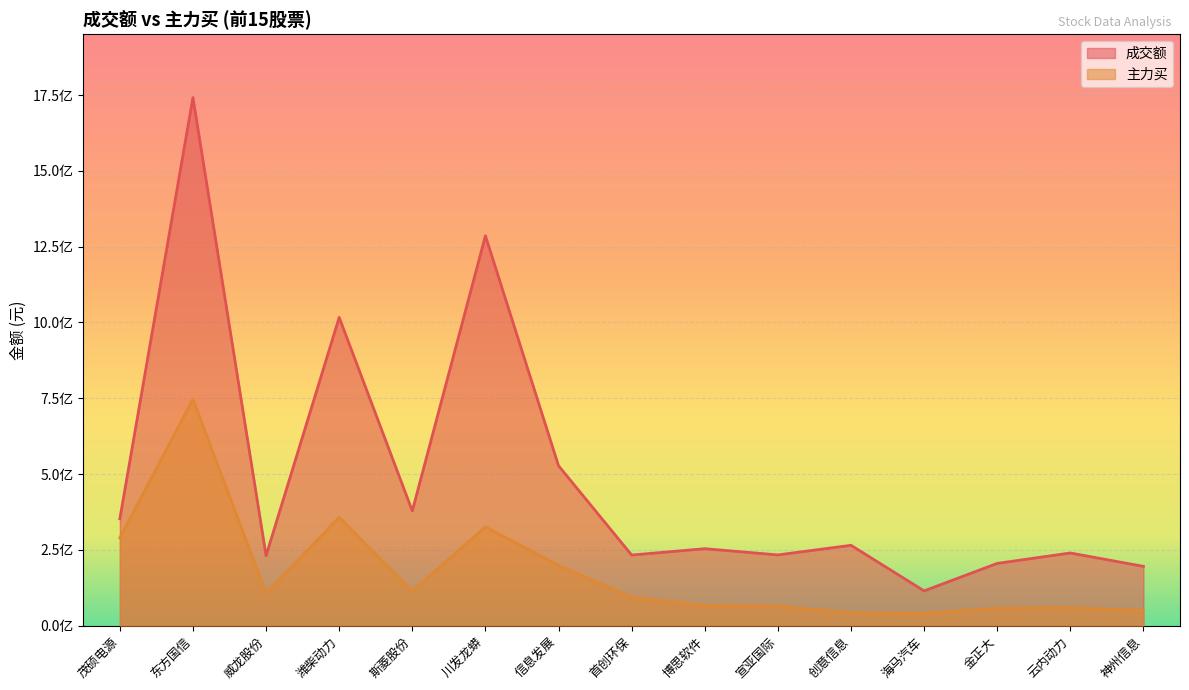

True or false: 主力买 and 成交额 cross at least once.

False